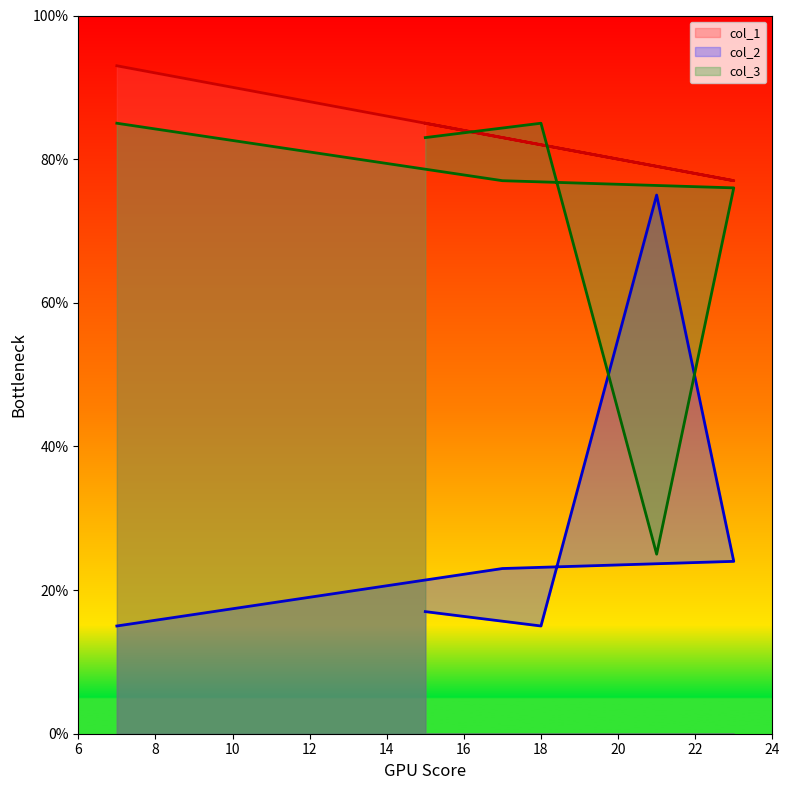

How many interior local valleys does the col_3 series have?

1